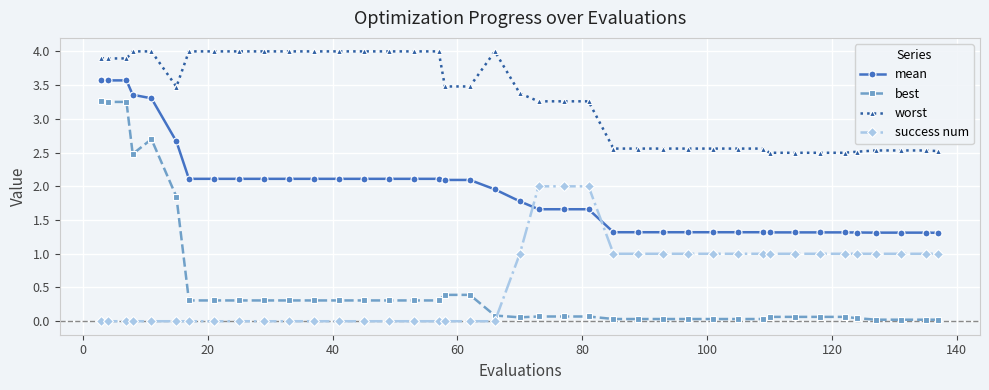

Which series has the widest spread of values?

best